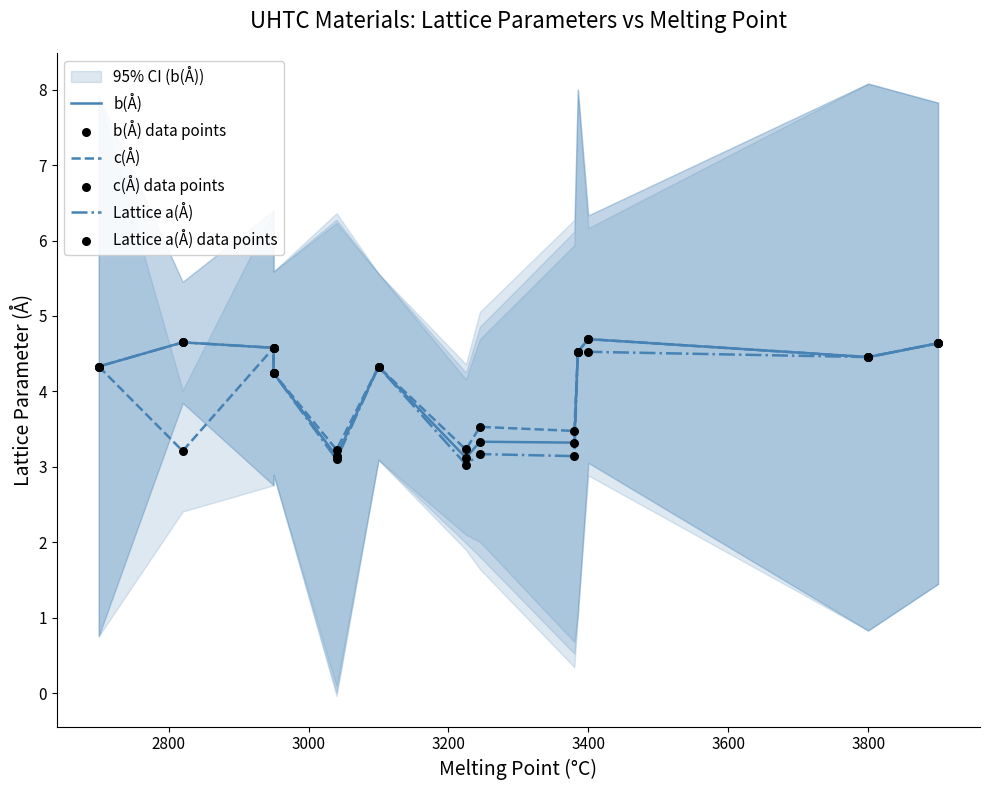

Which series has the largest total across all categories?

b(Å)